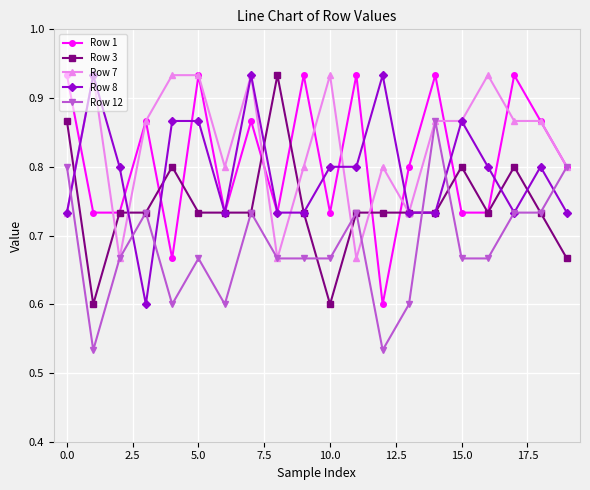

How many Row 1 values are between 0 and 1?

20